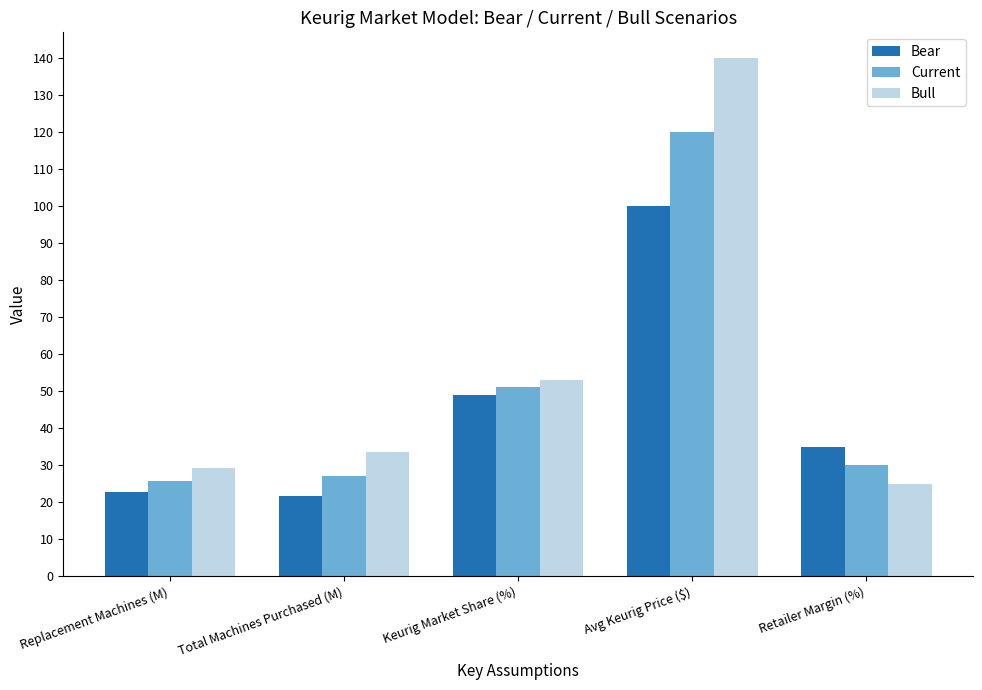

Reading left to right, extract all data points from this chart.

Bear: Replacement Machines (M)=22.8	Total Machines Purchased (M)=21.7	Keurig Market Share (%)=49.0	Avg Keurig Price ($)=100.0	Retailer Margin (%)=35.0
Current: Replacement Machines (M)=25.6	Total Machines Purchased (M)=27.2	Keurig Market Share (%)=51.0	Avg Keurig Price ($)=120.0	Retailer Margin (%)=30.0
Bull: Replacement Machines (M)=29.3	Total Machines Purchased (M)=33.5	Keurig Market Share (%)=53.0	Avg Keurig Price ($)=140.0	Retailer Margin (%)=25.0